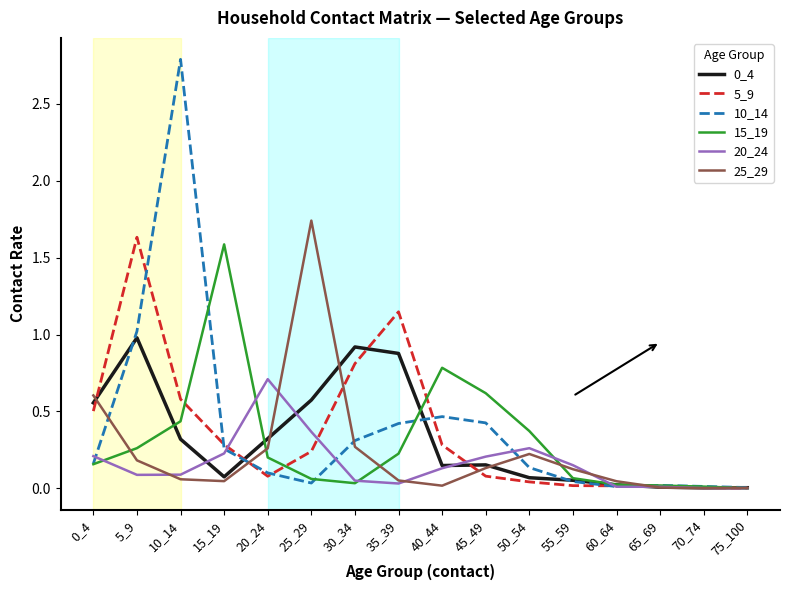

Which series has the largest range (max minus min)?

10_14